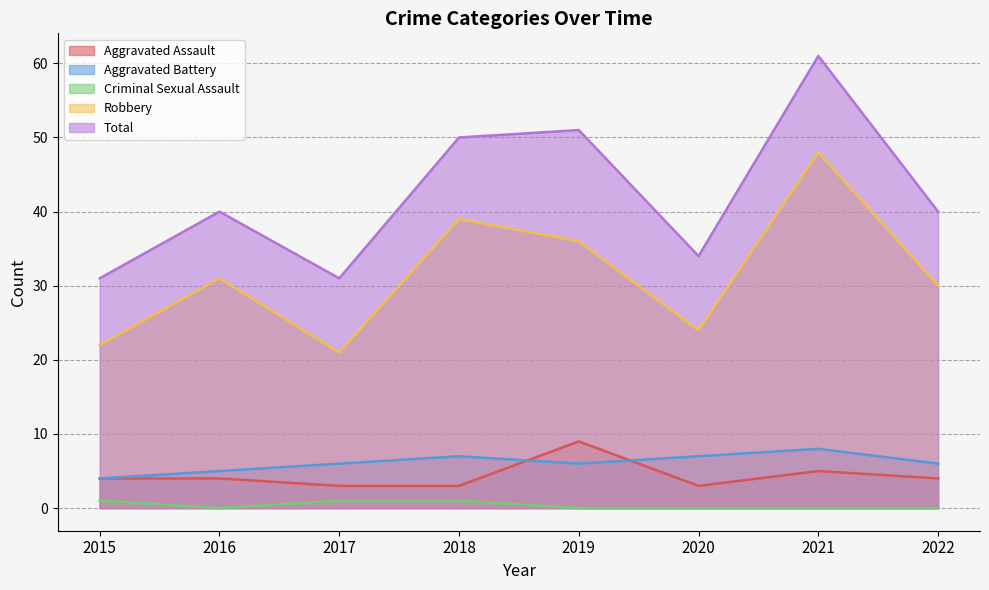

Which category has the highest value in the Robbery series?

2021